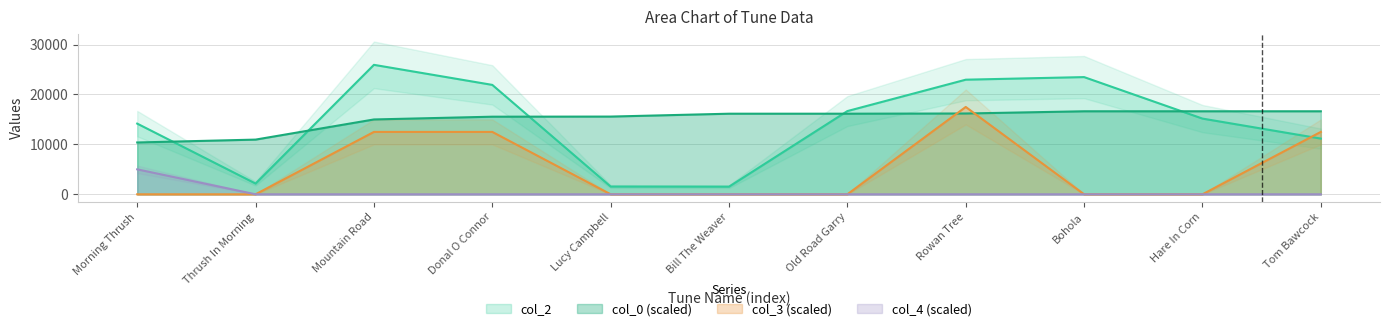

Which series has the widest spread of values?

col_2